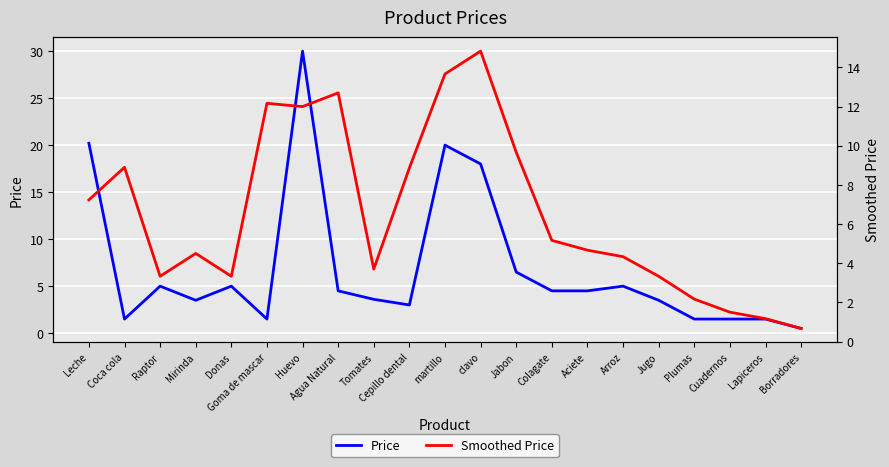

Reading right to left, what are all the values shown in this chart?

Price: Borradores=0.5	Lapiceros=1.5	Cuadernos=1.5	Plumas=1.5	Jugo=3.5	Arroz=5.0	Aciete=4.5	Colagate=4.5	Jabon=6.5	clavo=18.0	martillo=20.0	Cepillo dental=3.0	Tomates=3.6	Agua Natural=4.5	Huevo=30.0	Goma de mascar=1.5	Donas=5.0	Mirinda=3.5	Raptor=5.0	Coca cola=1.5	Leche=20.2
Smoothed Price: Borradores=0.7	Lapiceros=1.2	Cuadernos=1.5	Plumas=2.2	Jugo=3.3	Arroz=4.3	Aciete=4.7	Colagate=5.2	Jabon=9.7	clavo=14.8	martillo=13.7	Cepillo dental=8.9	Tomates=3.7	Agua Natural=12.7	Huevo=12.0	Goma de mascar=12.2	Donas=3.3	Mirinda=4.5	Raptor=3.3	Coca cola=8.9	Leche=7.2